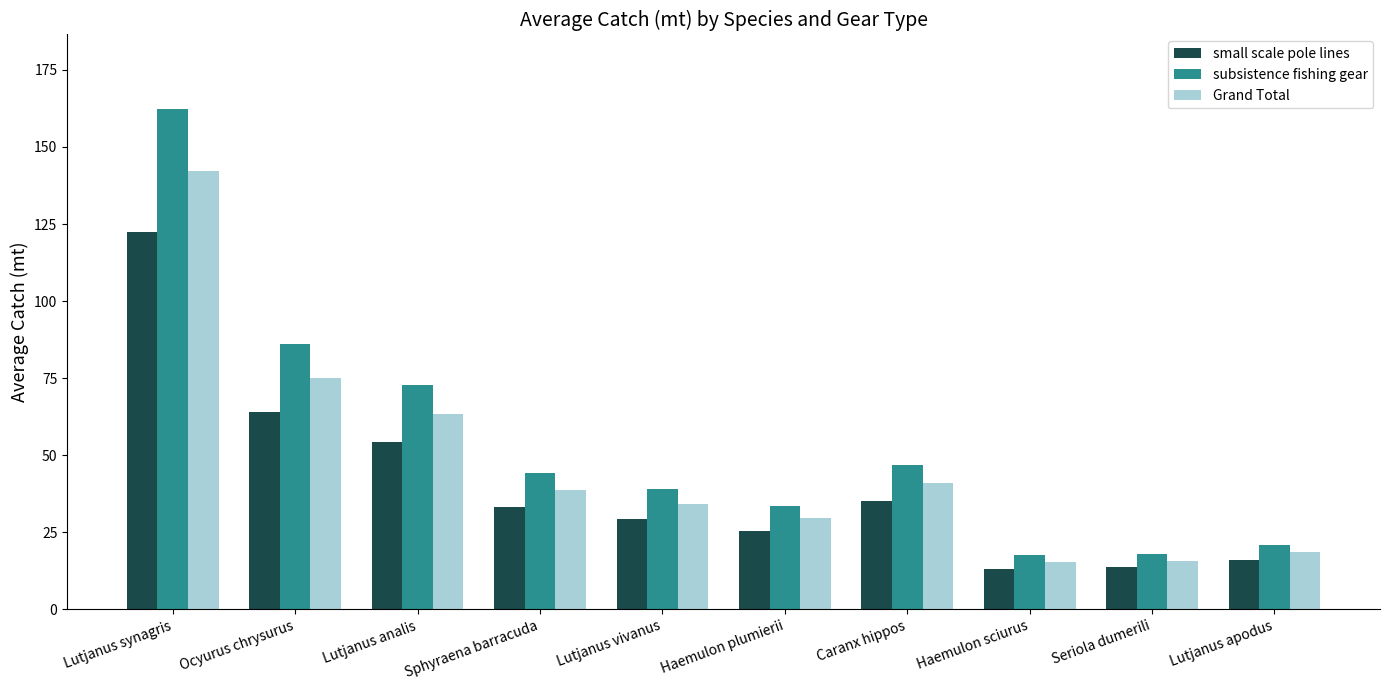

How many series are shown in this chart?

3